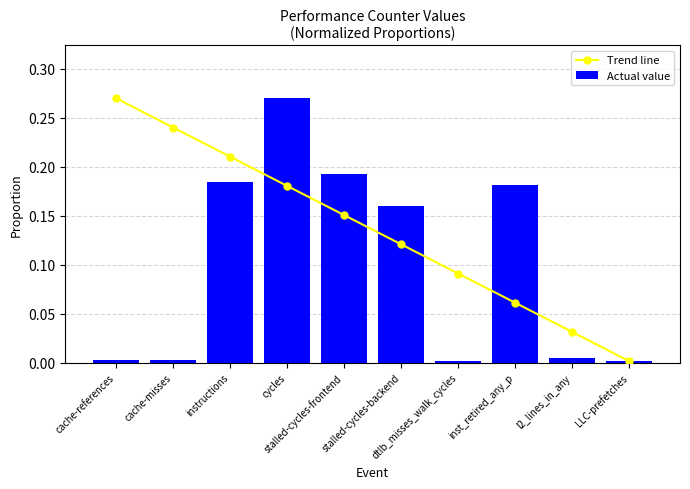

Which series has the largest total across all categories?

Trend line